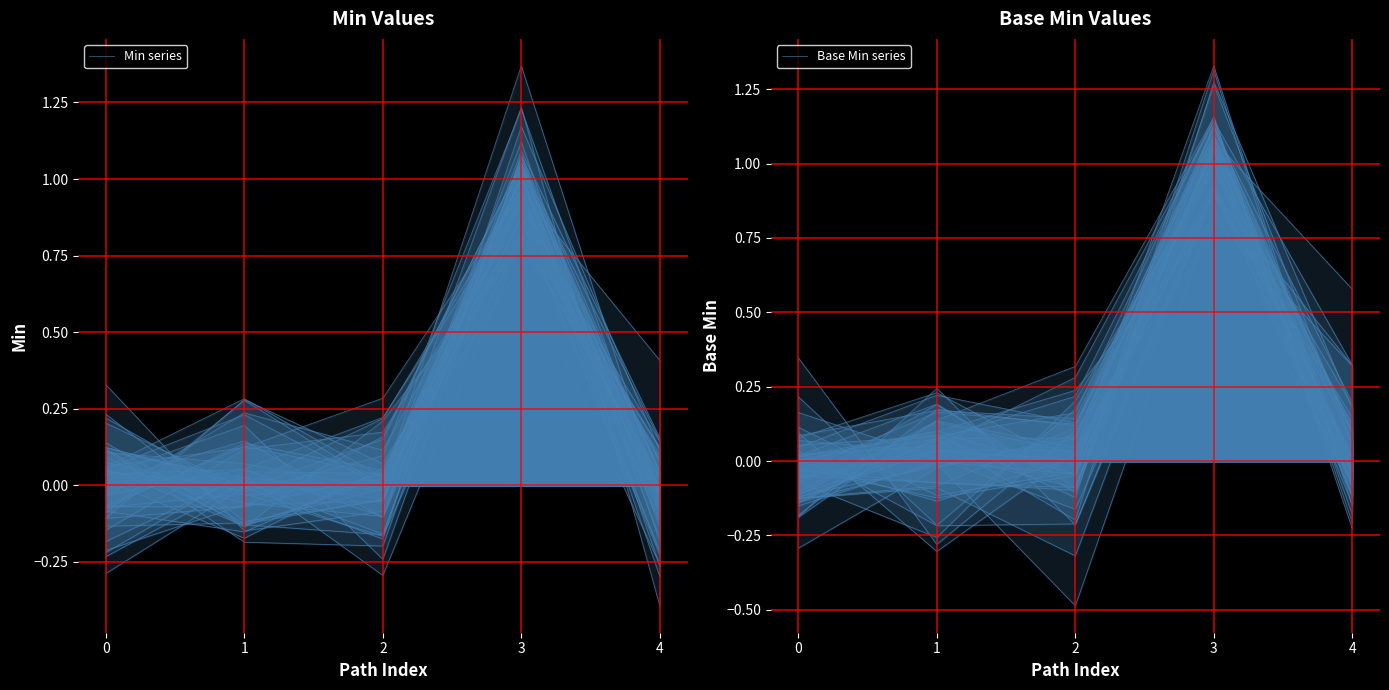

How many interior local peaks does the Min series series have?

1